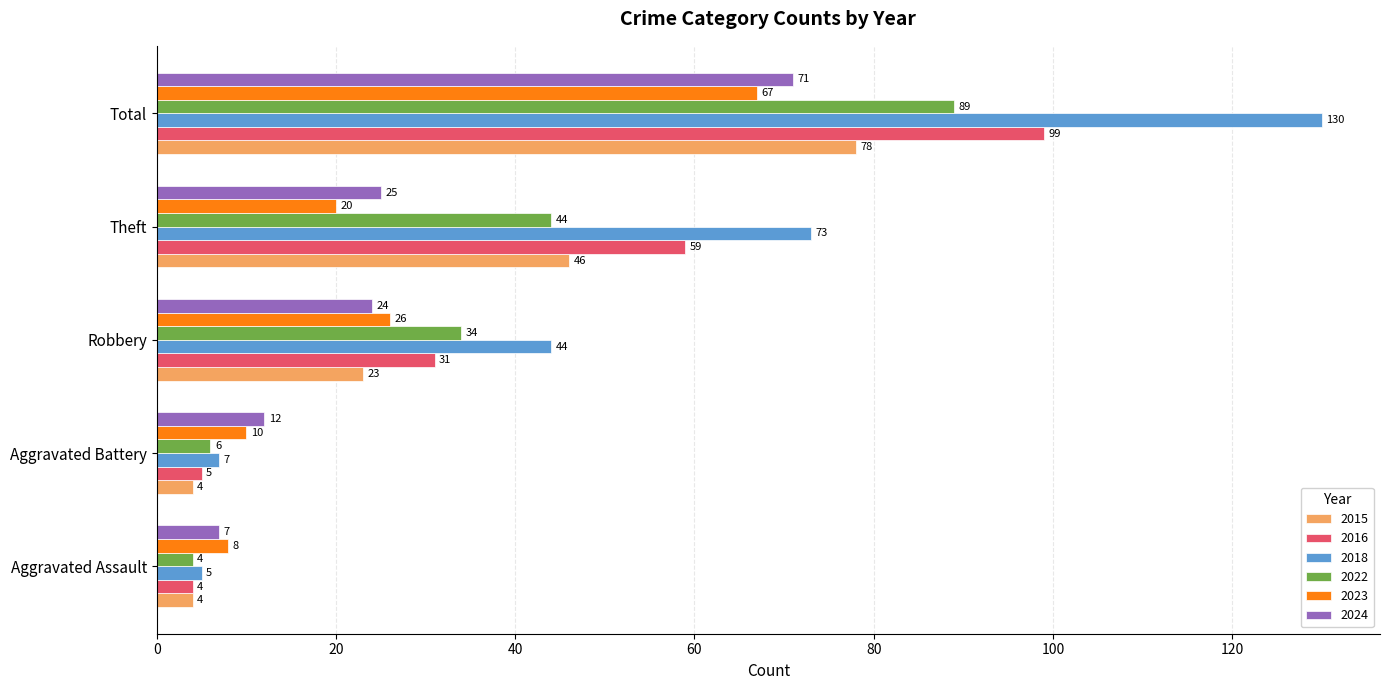

What is the minimum value for 2018?

5